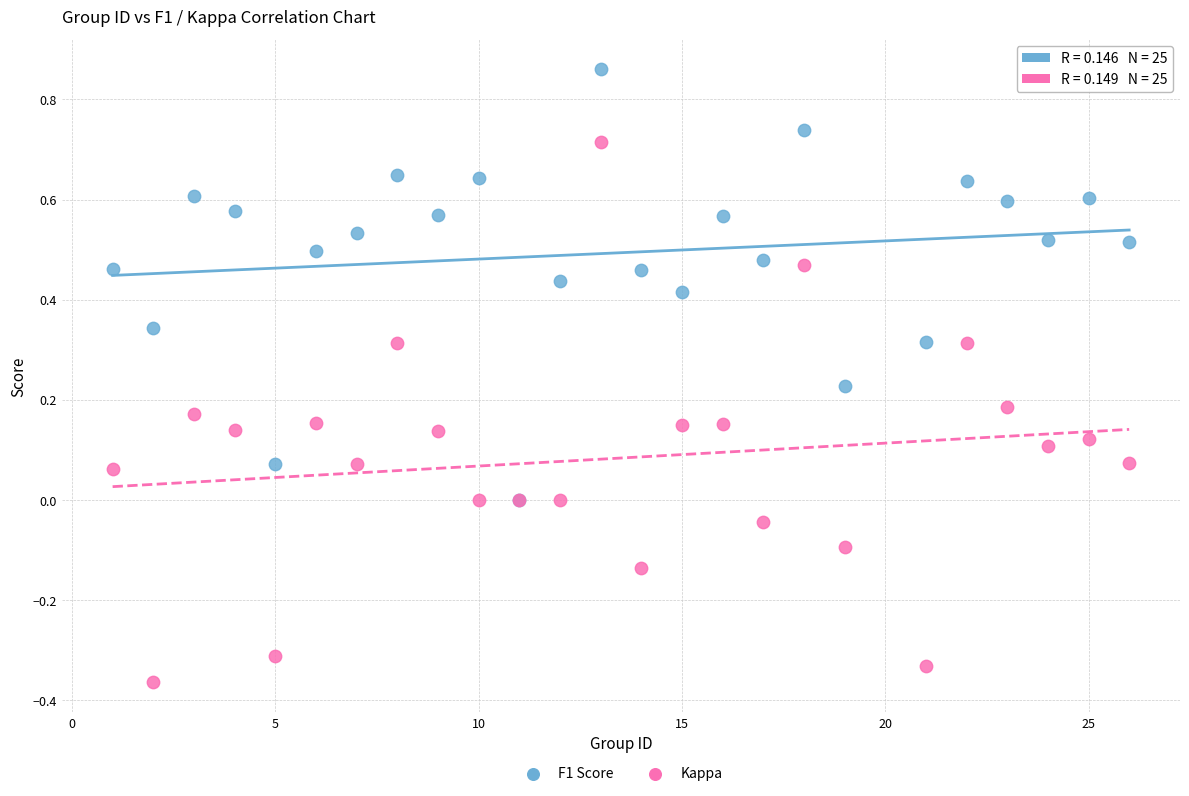

What are all the series names shown in the legend?

F1 Score, Kappa